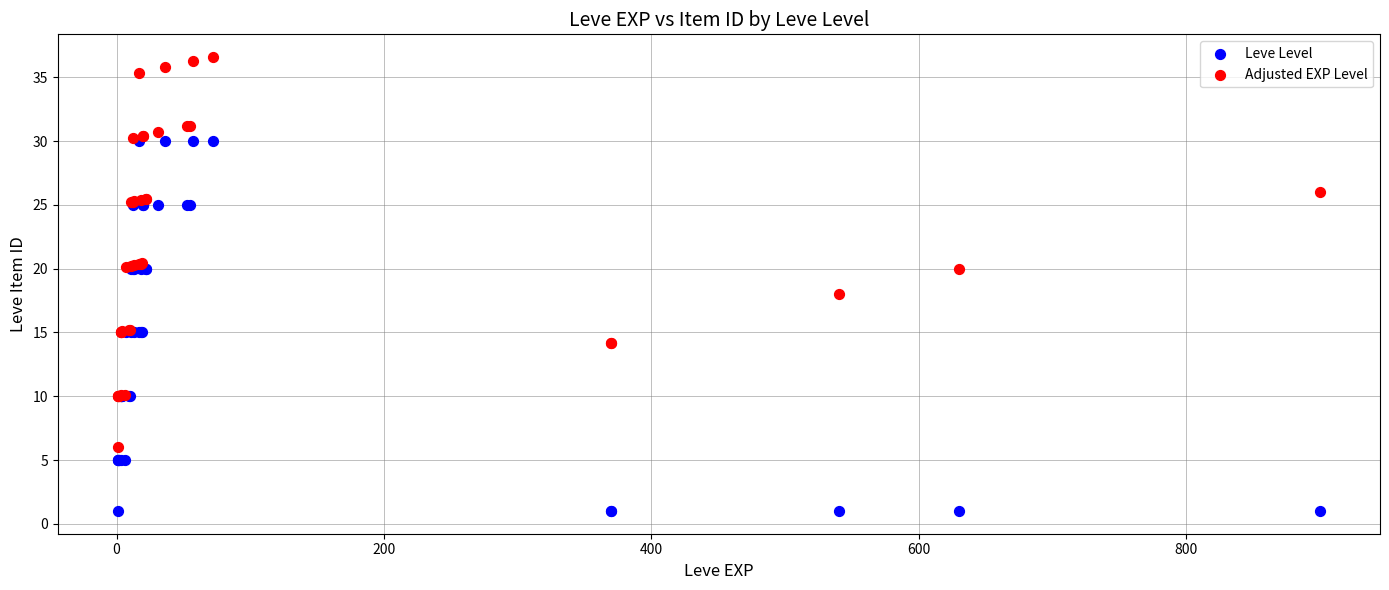

Which series reaches the maximum Y coordinate?

Adjusted EXP Level